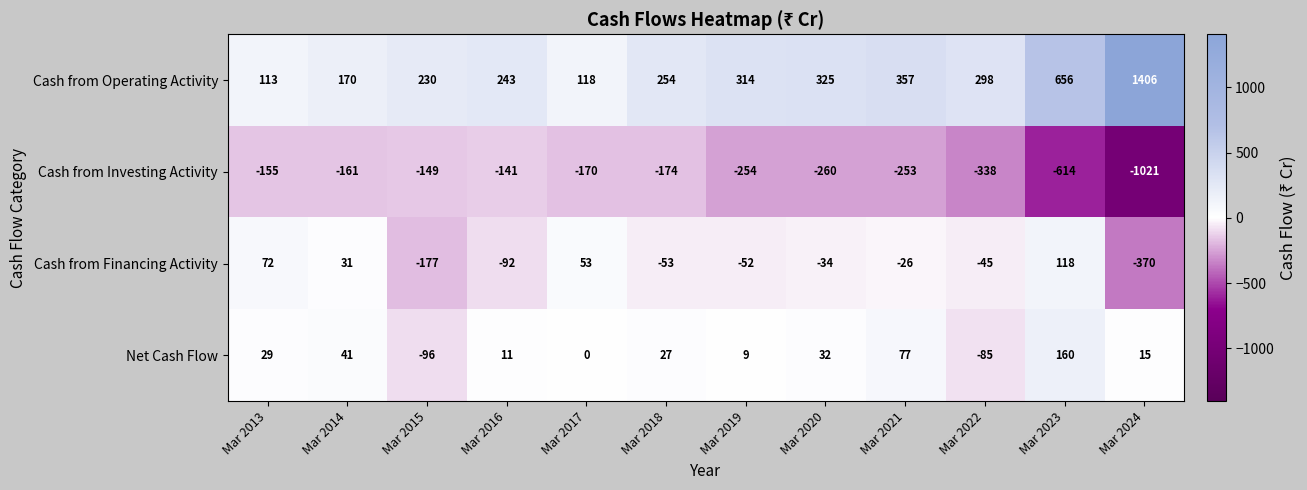

At which label does Cash from Investing Activity reach its peak?

Mar 2016